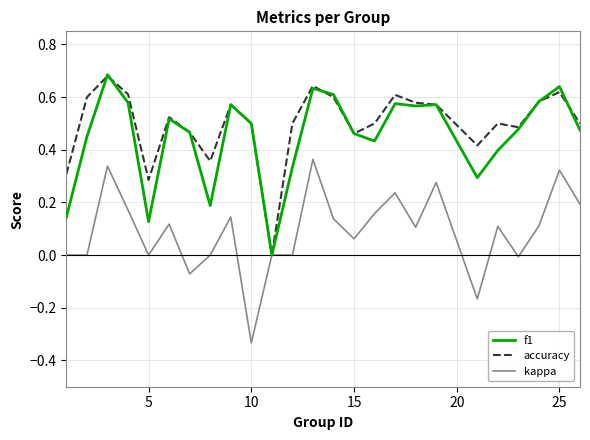

What is the highest value of the kappa series?

0.4